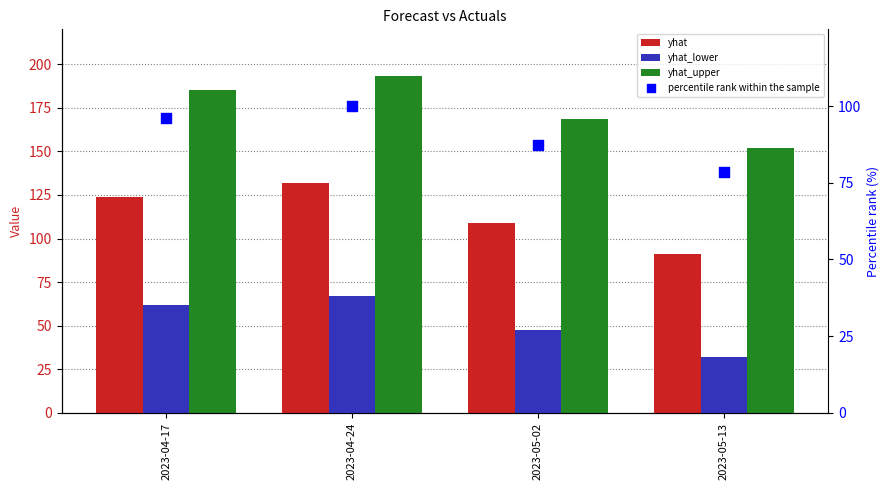

Which series has the largest Y range (max minus min)?

yhat_upper